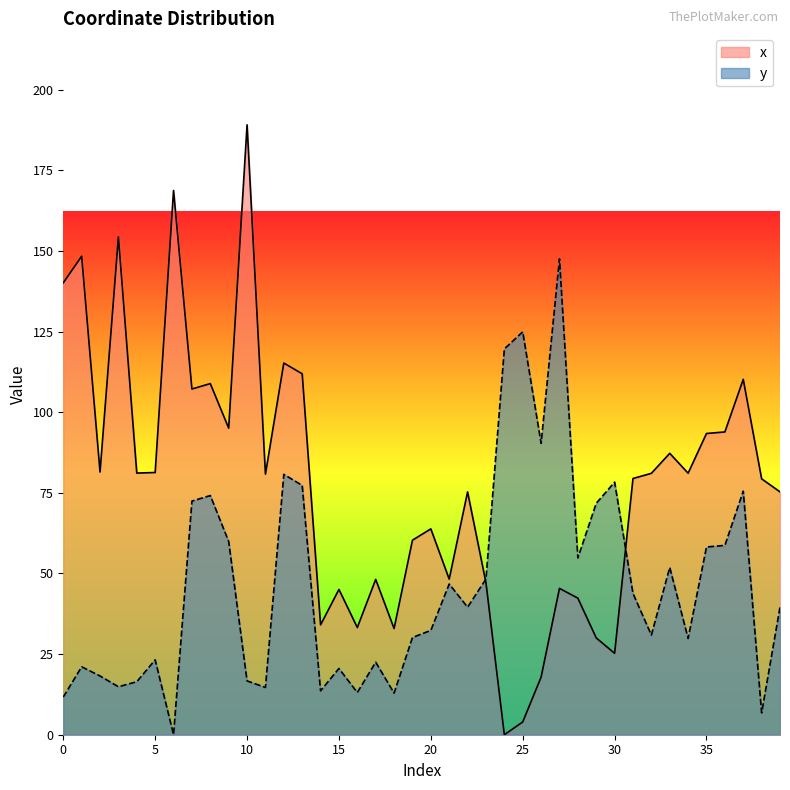

The value of y at 0 is 6.4. True or false?

False